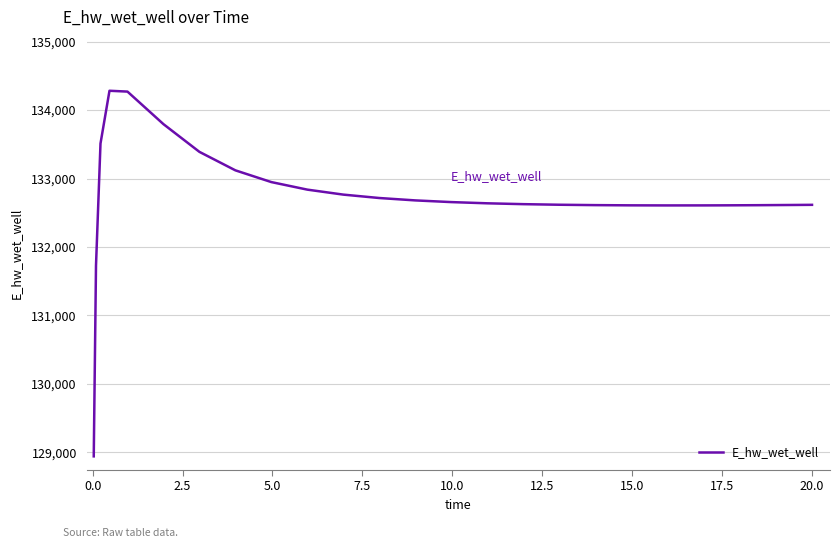

What is the difference between the maximum and minimum values?

5340.9